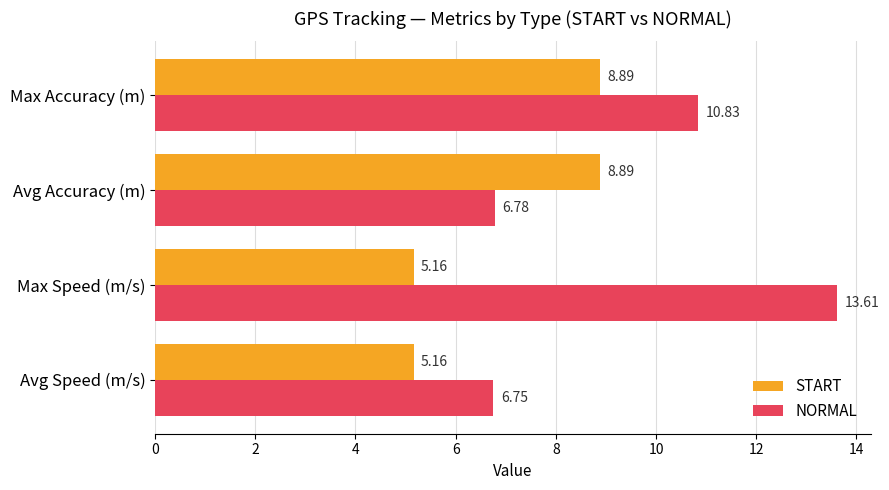

List the series in order of their peak value, lowest first.

START, NORMAL